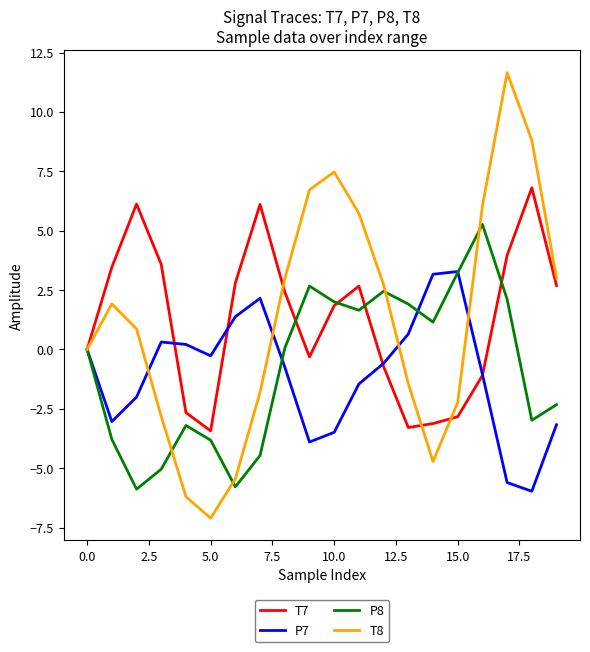

True or false: P8 has more than 2 points higher than both neighbors.

True